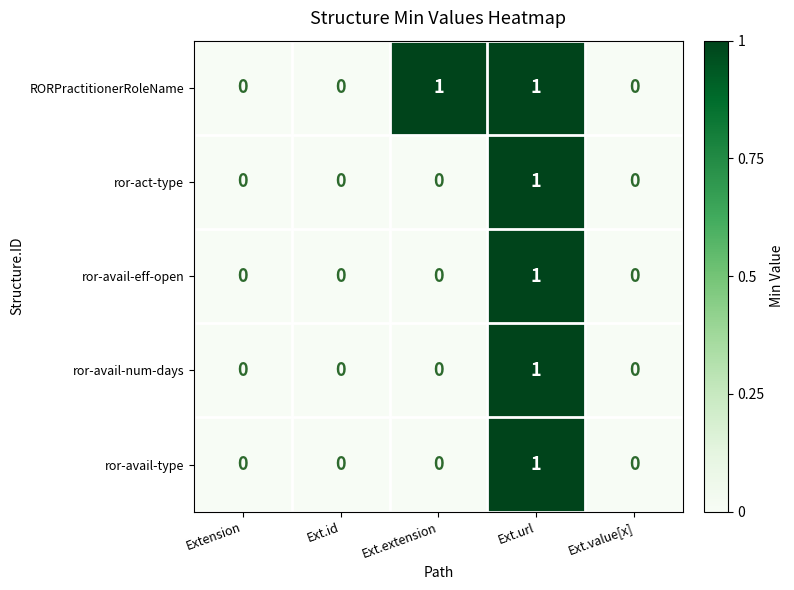

At which category is the sum across all series the highest?

Ext.url